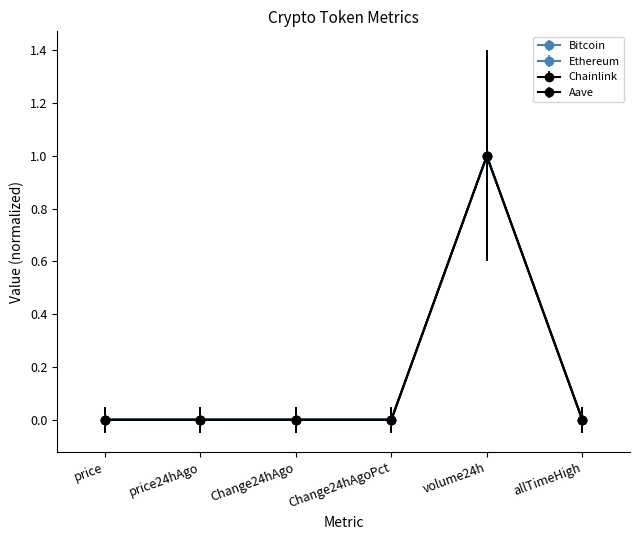

True or false: Chainlink has a value of 0.0 at price.

True